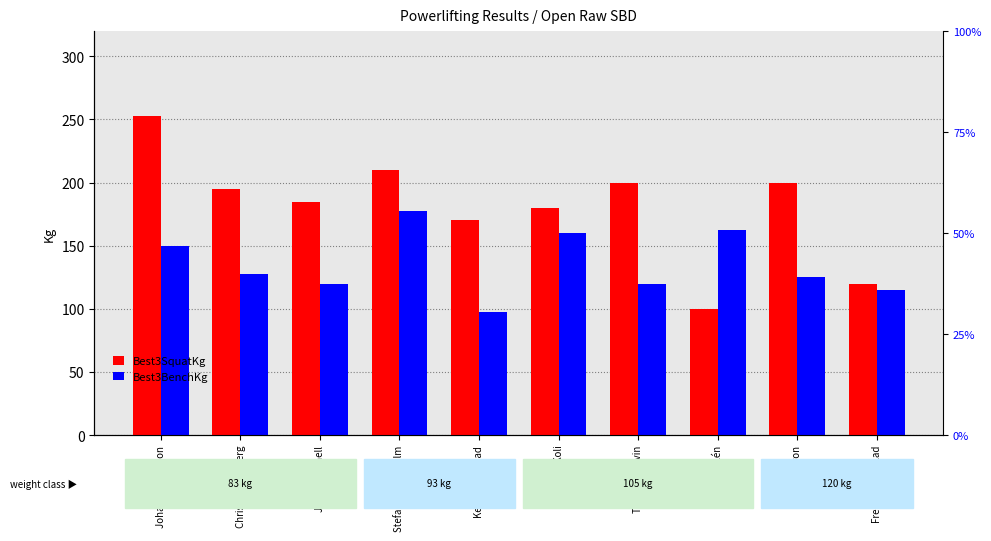

At which category is the sum across all series the highest?

Johan Henriksson